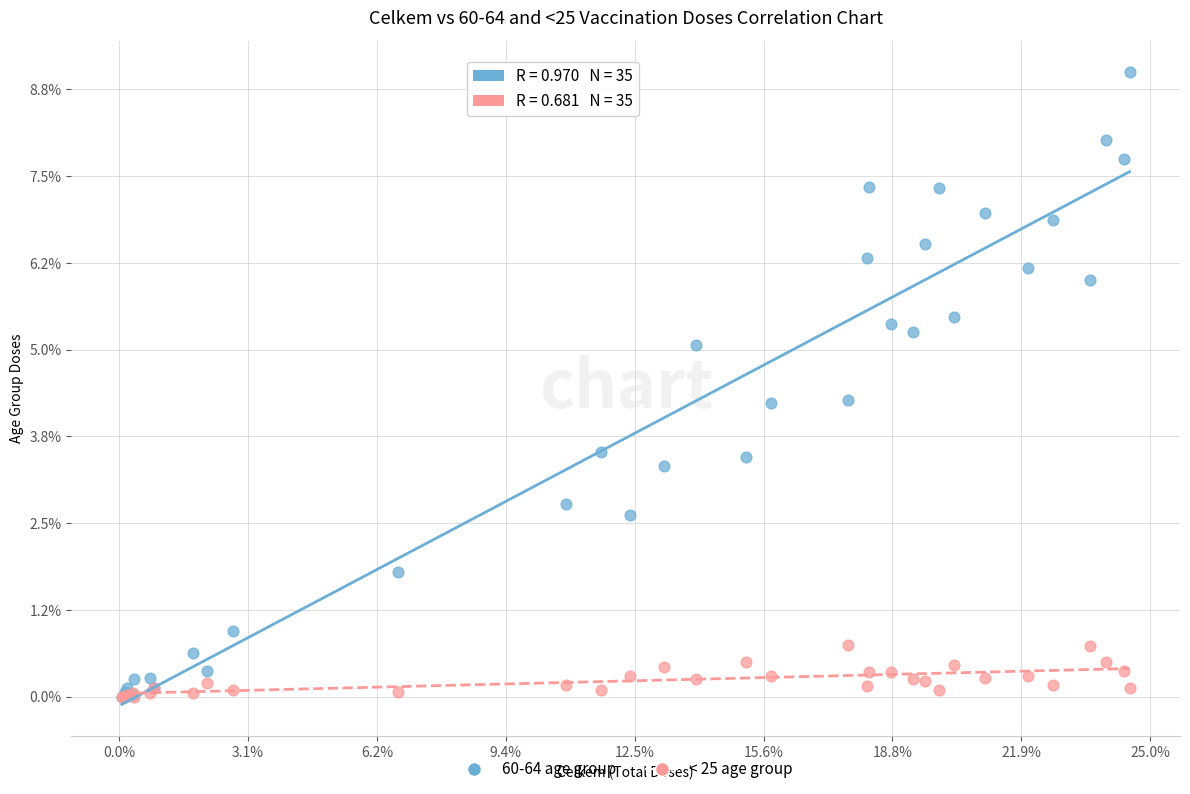

What are all the series names shown in the legend?

60-64 age group, < 25 age group